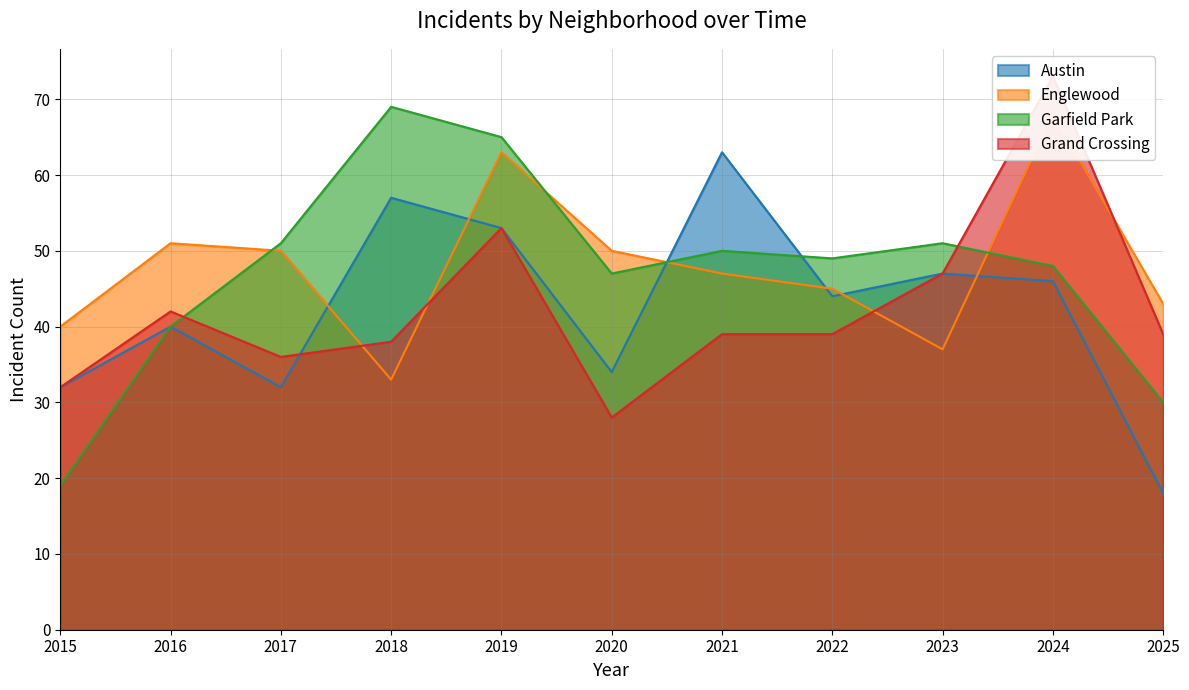

What is the sum of all Grand Crossing values?

466